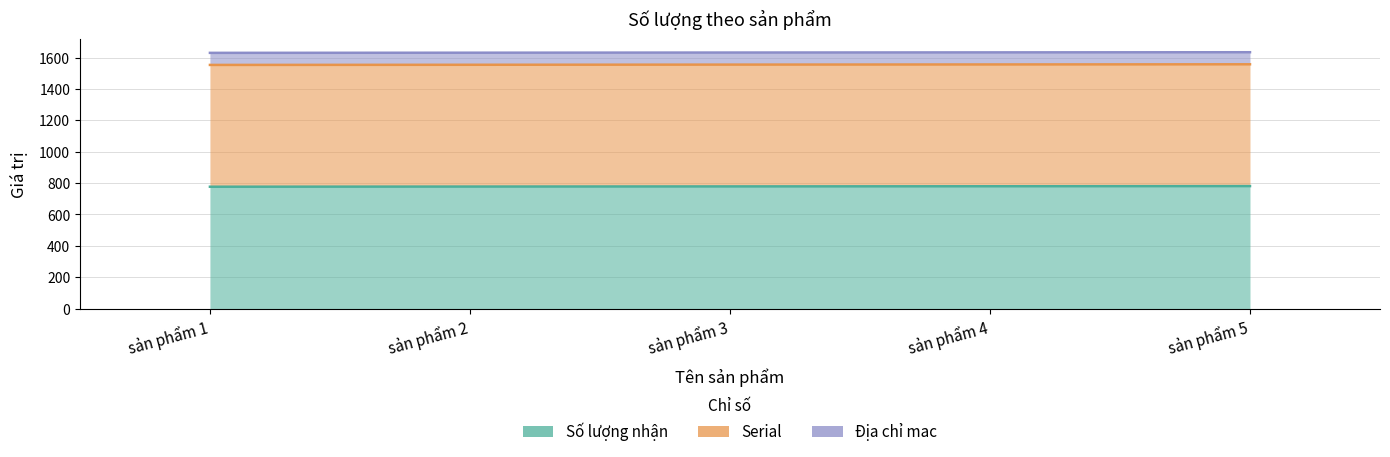

How many values in the Số lượng nhận series are below 779?

2